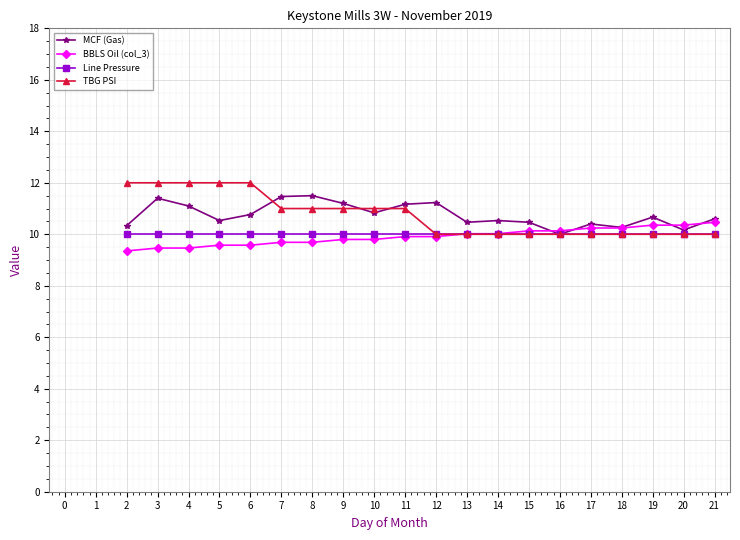

Is the value of BBLS Oil (col_3) at 3 greater than the value of MCF (Gas) at 4?

No